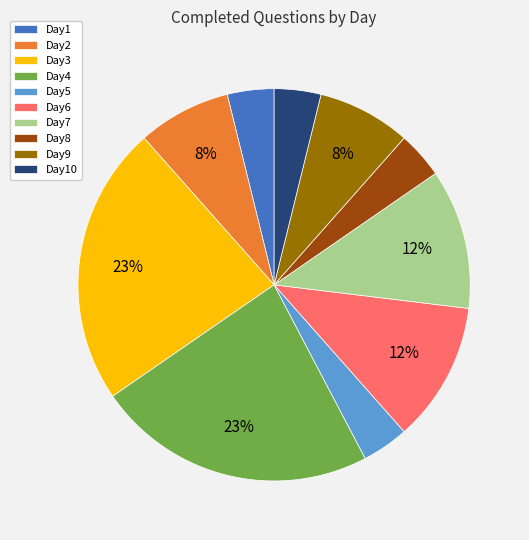

Do Day9 and Day6 together represent more than half of the pie?

No